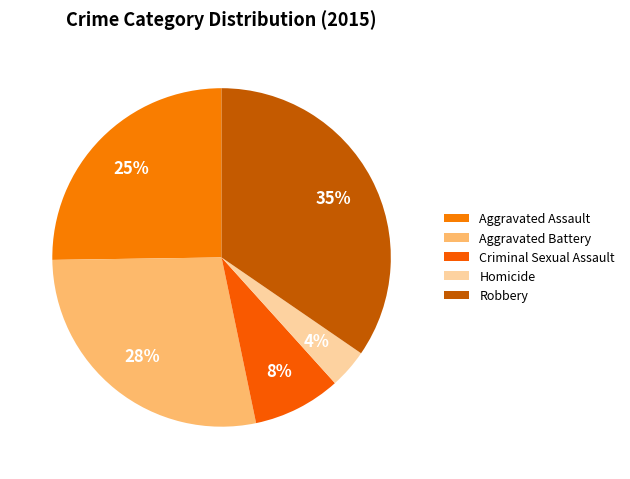

How many slices are in this pie chart?

5